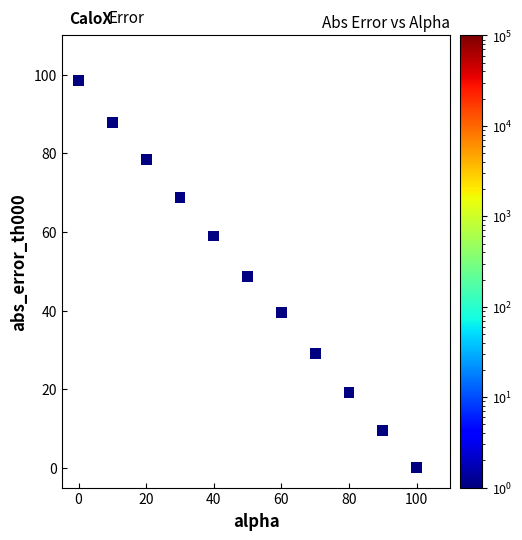

What is the range of X values (max minus min)?

100.0